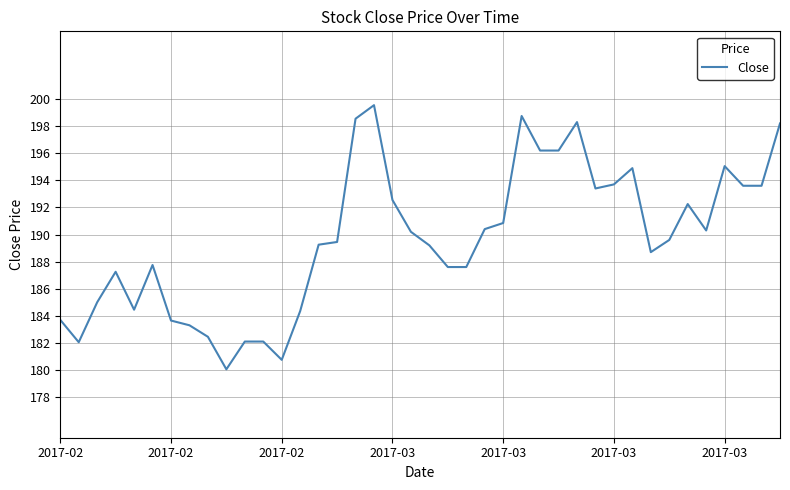

What is the maximum value shown in the chart?

199.6